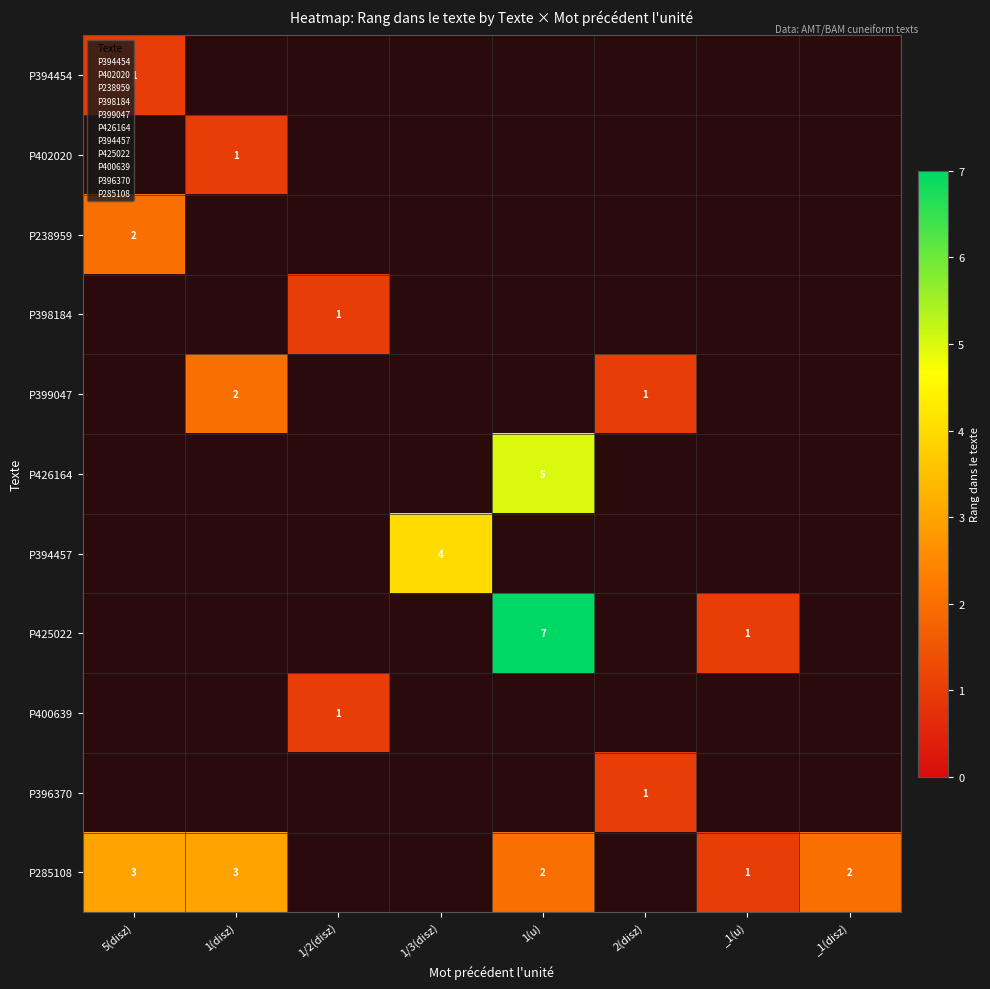

Is it true that P426164 equals 2 at 1(u)?

False